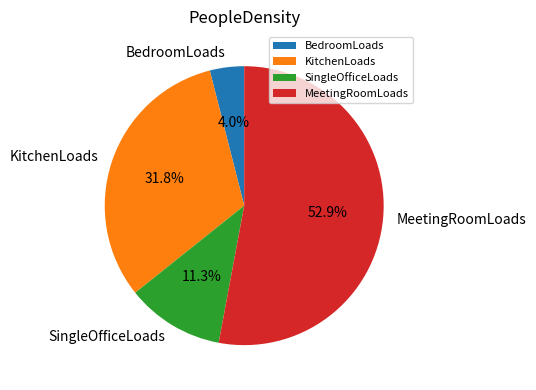

Which slice is the largest?

MeetingRoomLoads